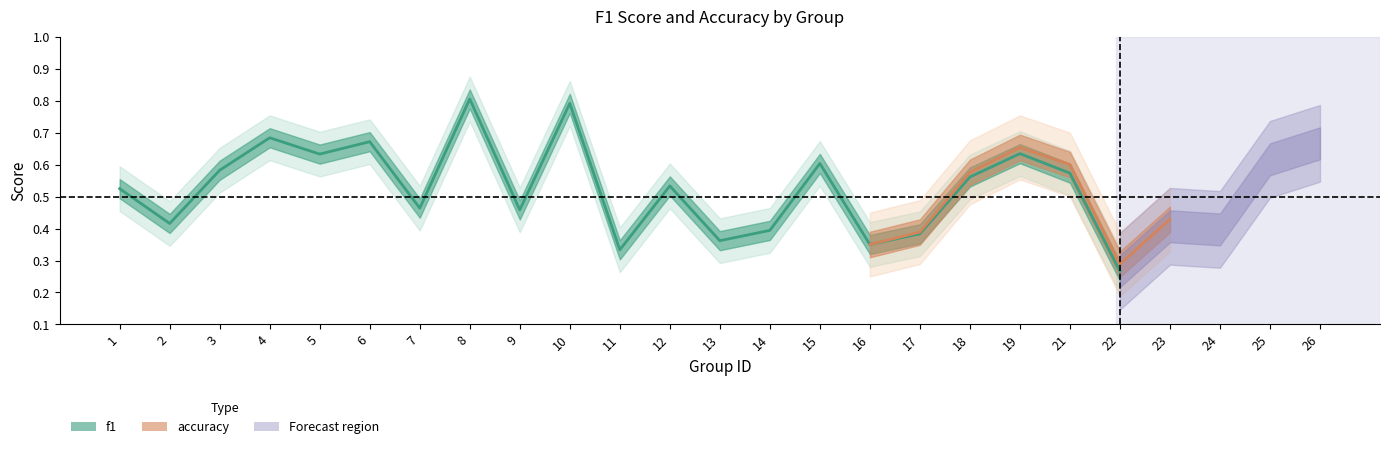

How many lines are shown in the chart?

2